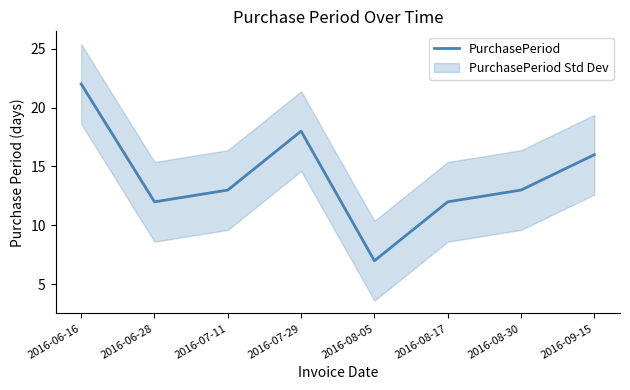

What is the label of the 6th point from the left?

2016-08-17